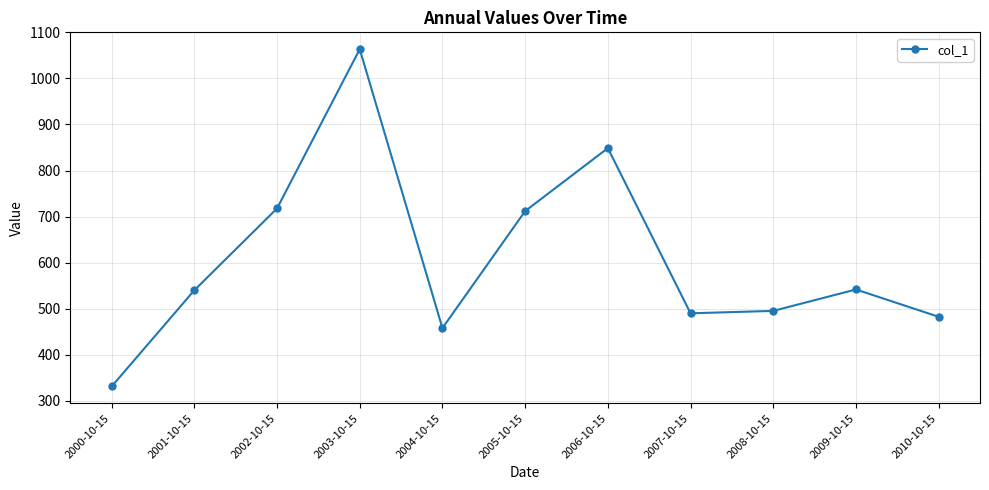

What is the difference between the maximum and second lowest values?

605.5